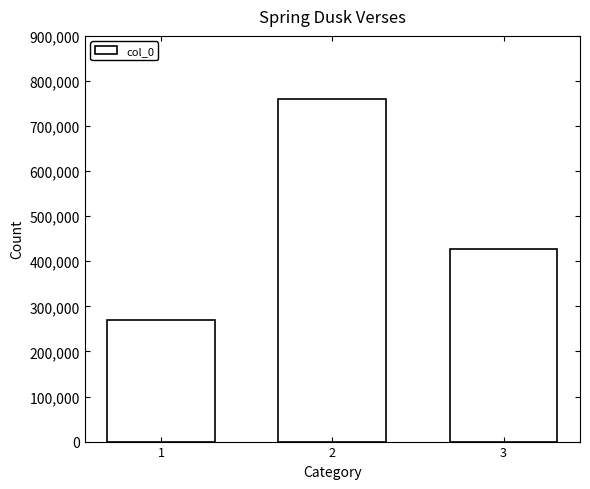

Is it true that the value at 3 is 271713?

False